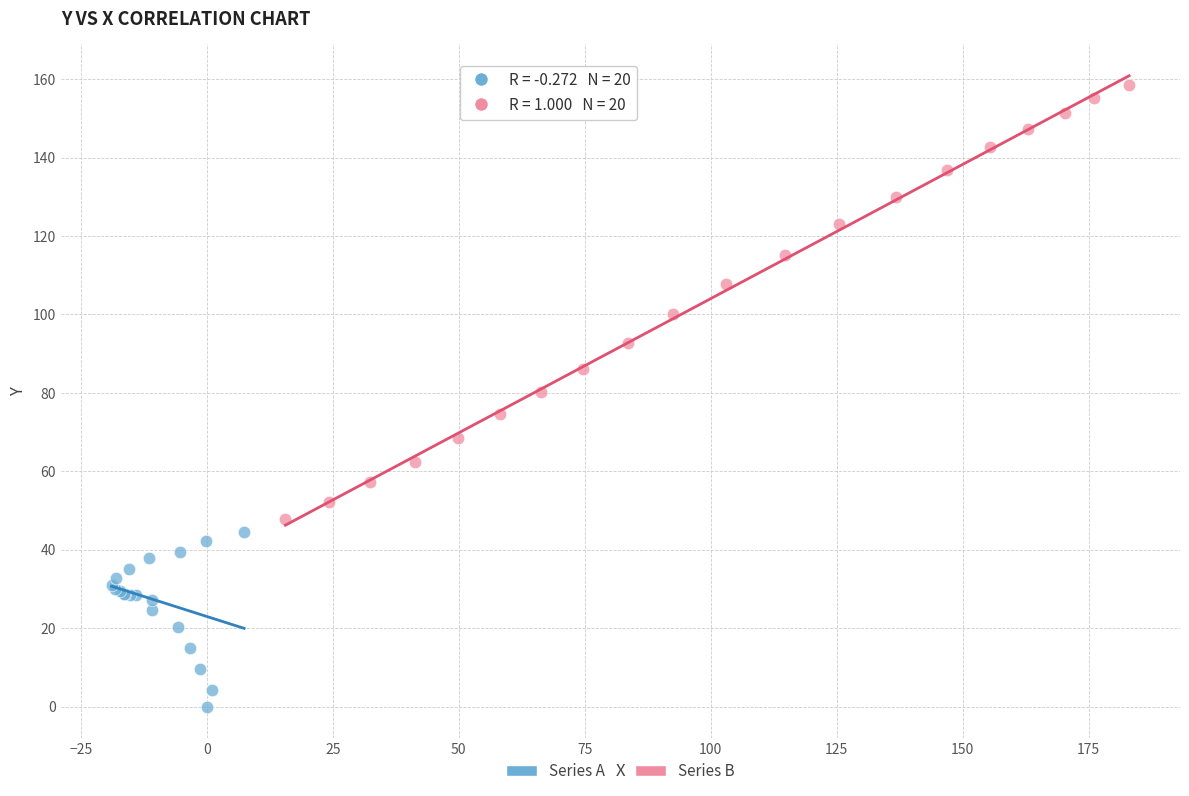

Which series contains the lowest Y value?

Series A